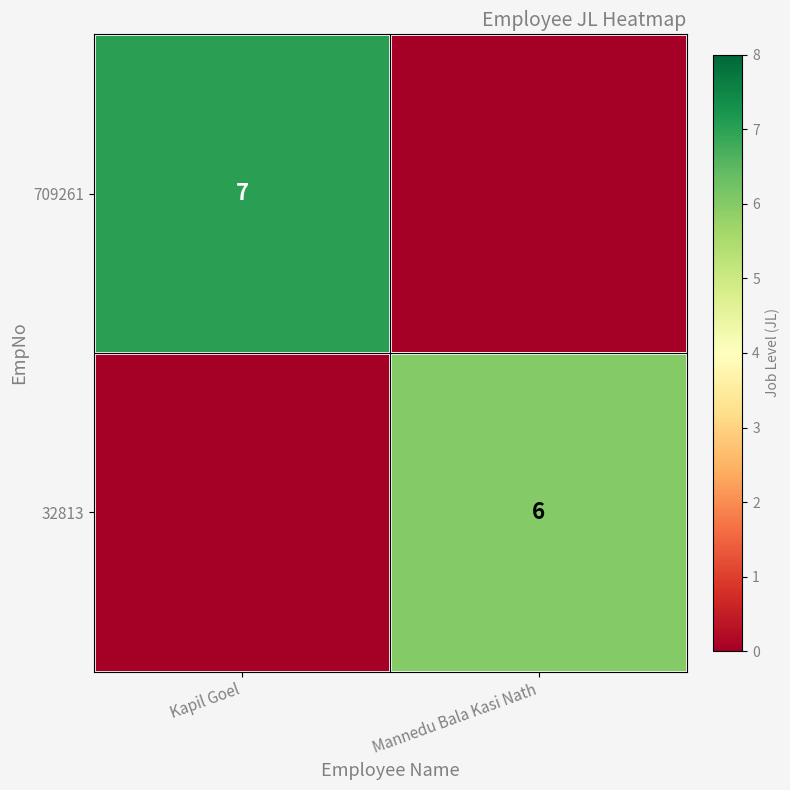

The value of 32813 at Mannedu Bala Kasi Nath is 2. True or false?

False